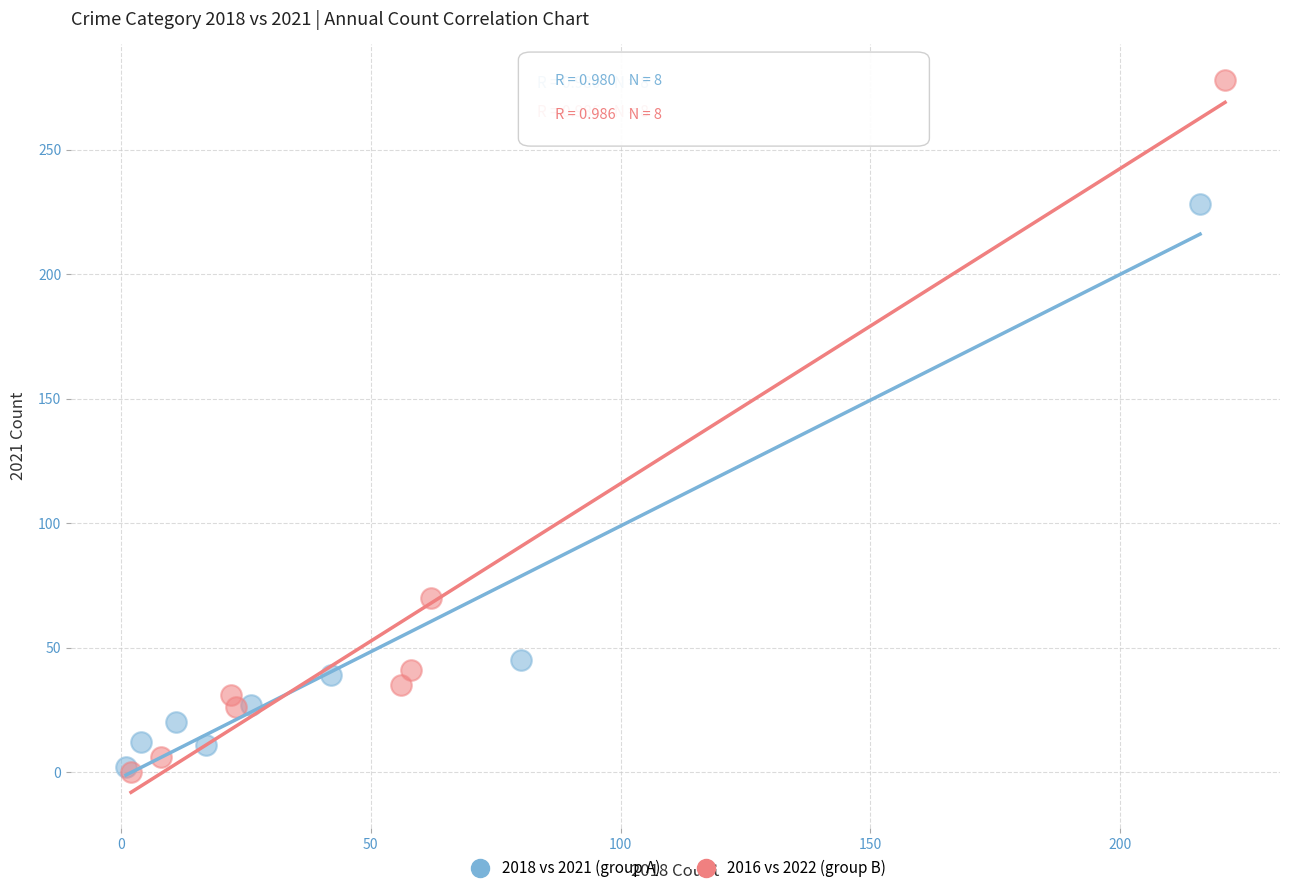

Which series has the largest Y range (max minus min)?

2016 vs 2022 (group B)